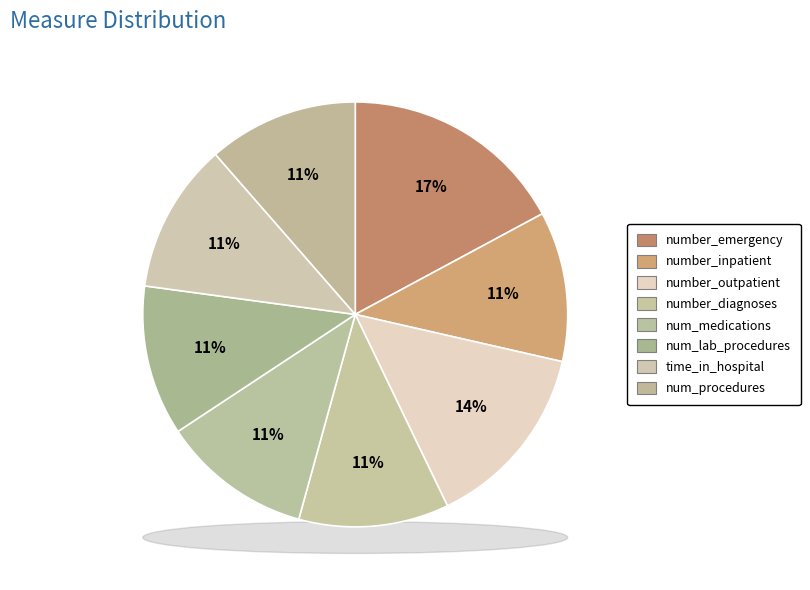

What percentage do number_emergency and number_inpatient together represent?

28.6%